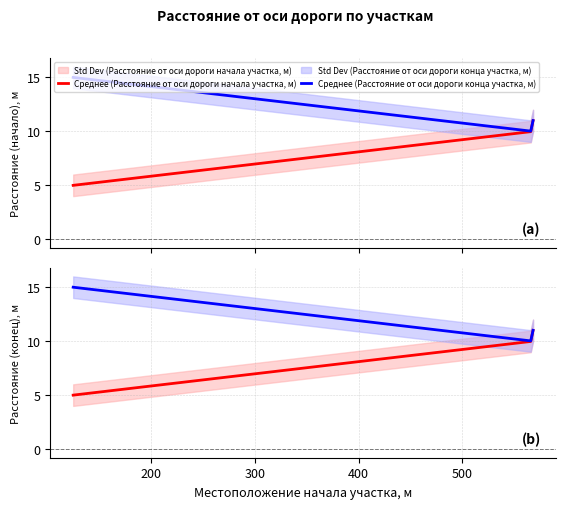

What is the value of the Расстояние от оси дороги конца участка, м point at the 1st from the left?

15